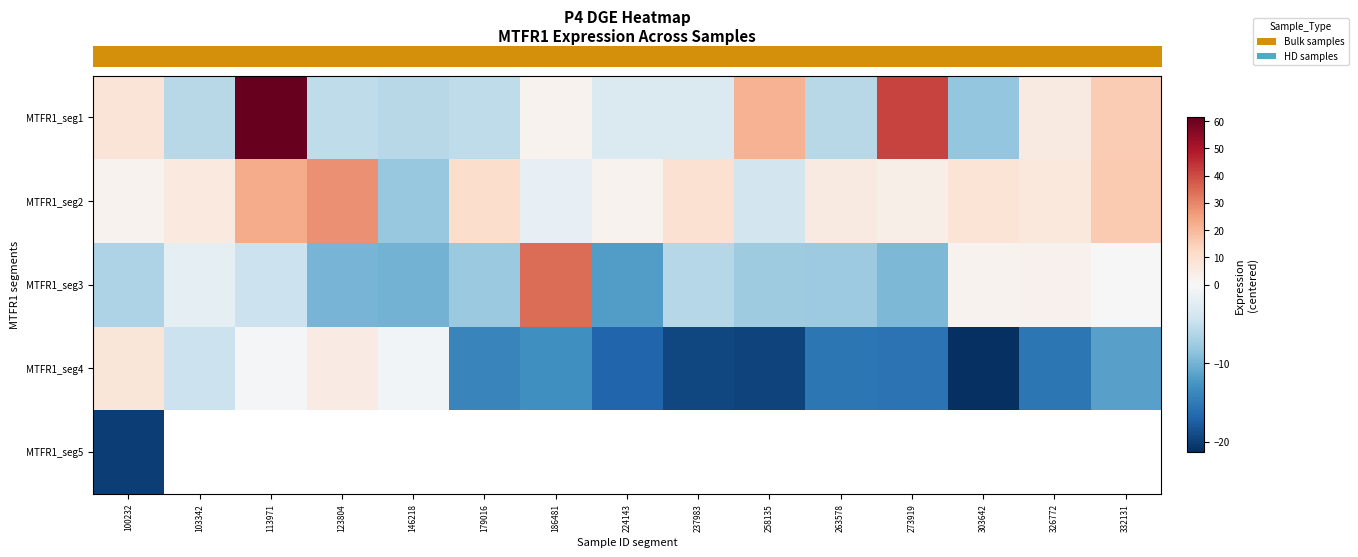

What is the greatest value displayed?

61.3